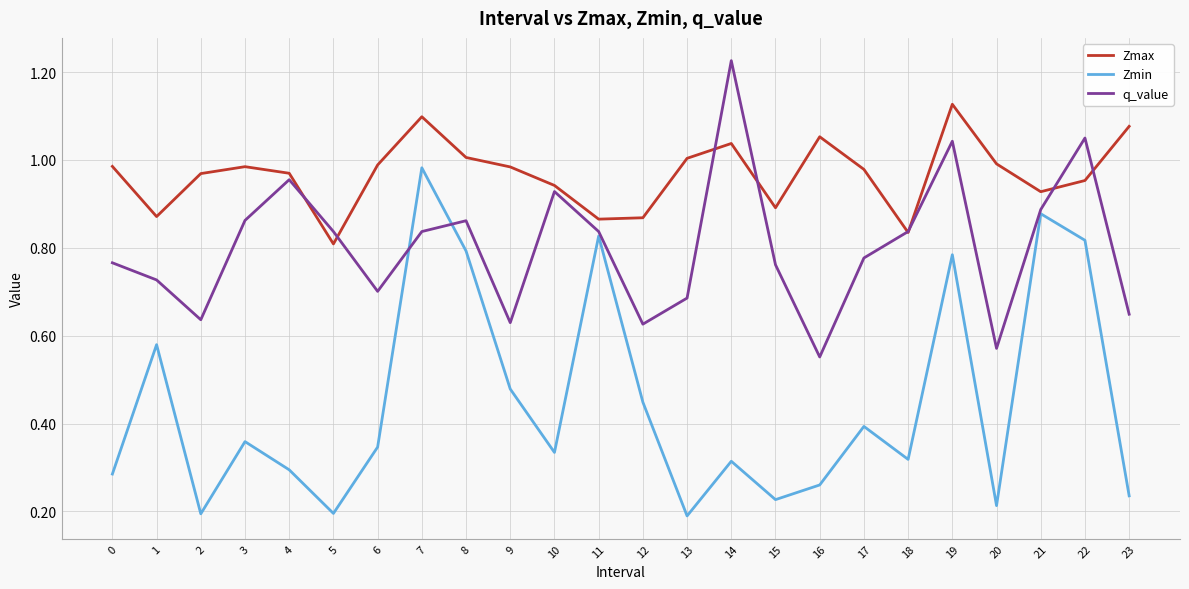

List the series in order of their peak value, lowest first.

Zmin, Zmax, q_value